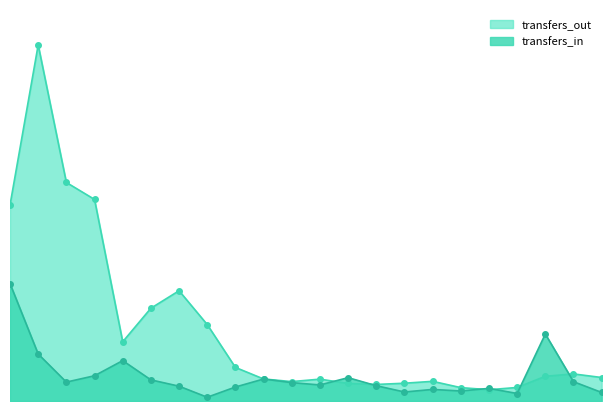

What is the value of the transfers_in point at the 17th from the left?

4043